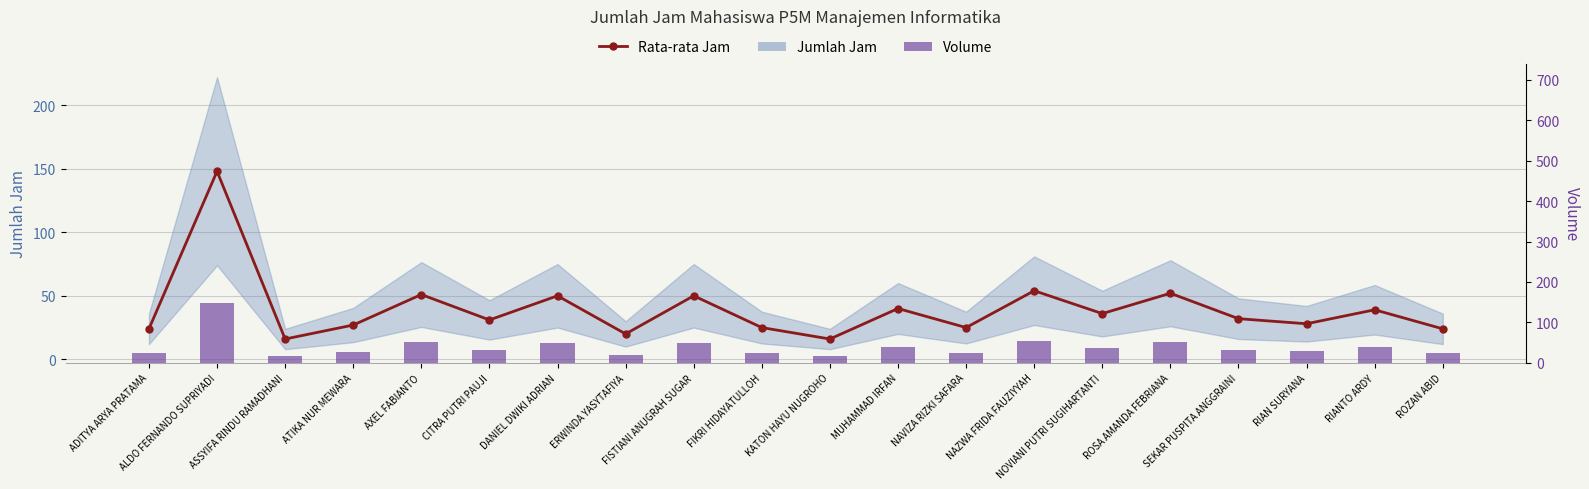

The Volume series shows 242 at ALDO FERNANDO SUPRIYADI. True or false?

False